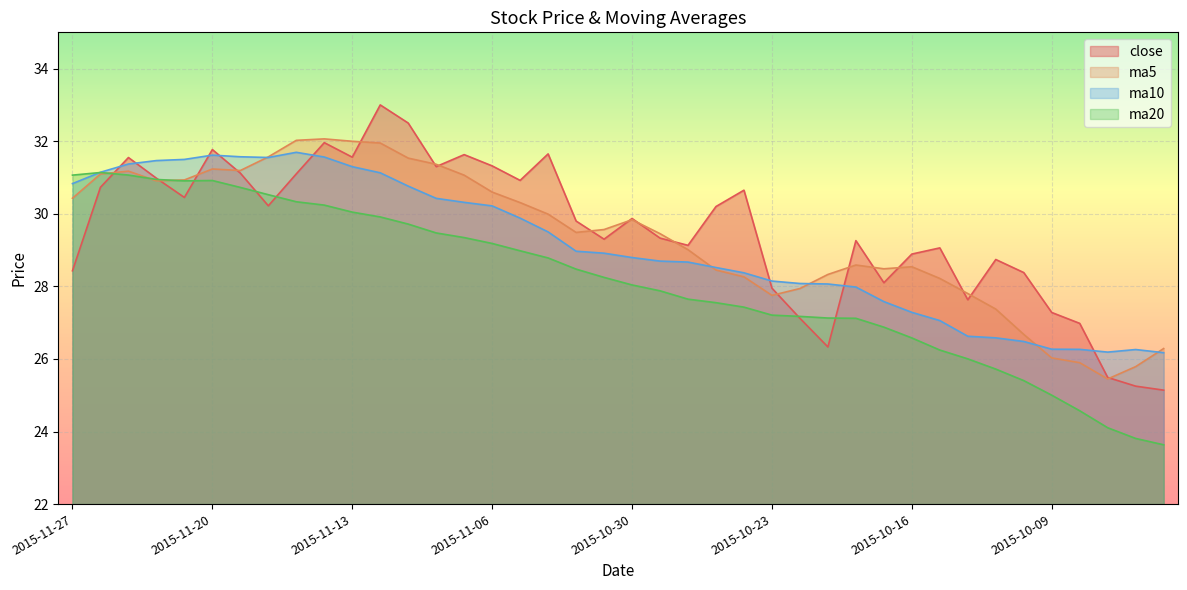

The value of close at 2015-11-18 is 30.2. True or false?

True